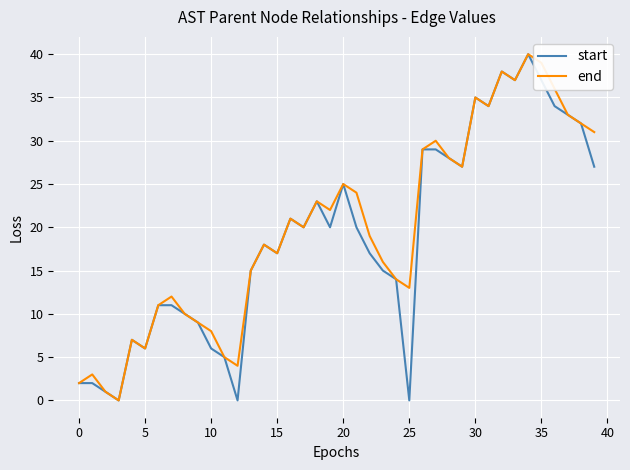

What is the greatest value displayed?

40